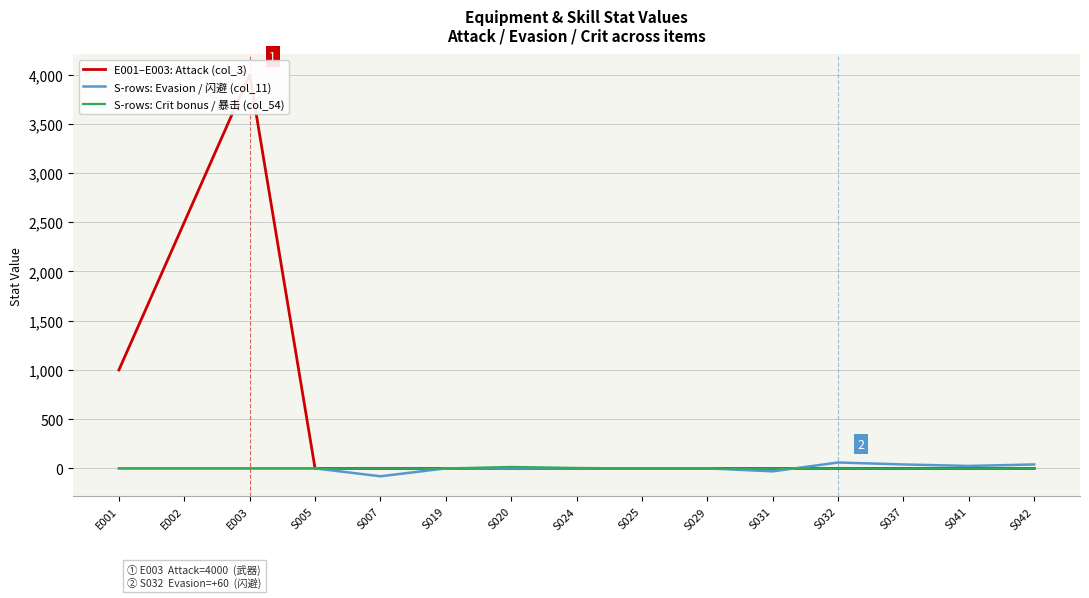

Reading left to right, extract all data points from this chart.

E001–E003: Attack (col_3): 1000	2500	4000	0	0	0	0	0	0	0	0	0	0	0	0
S-rows: Evasion / 闪避 (col_11): 0	0	0	0	-80	0	0	0	0	0	-30	60	40	25	40
S-rows: Crit bonus / 暴击 (col_54): 0	0	0	0	0	0	15	5	0	0	0	0	0	0	0